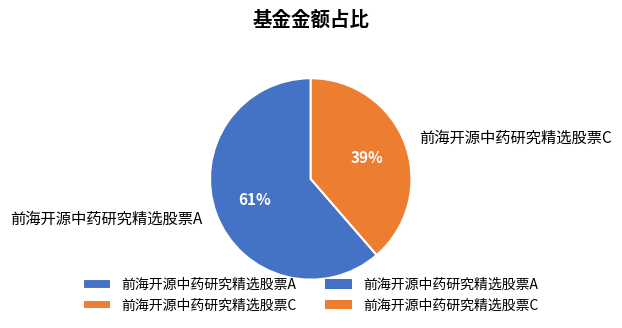

True or false: 前海开源中药研究精选股票C accounts for 39% of the total.

True